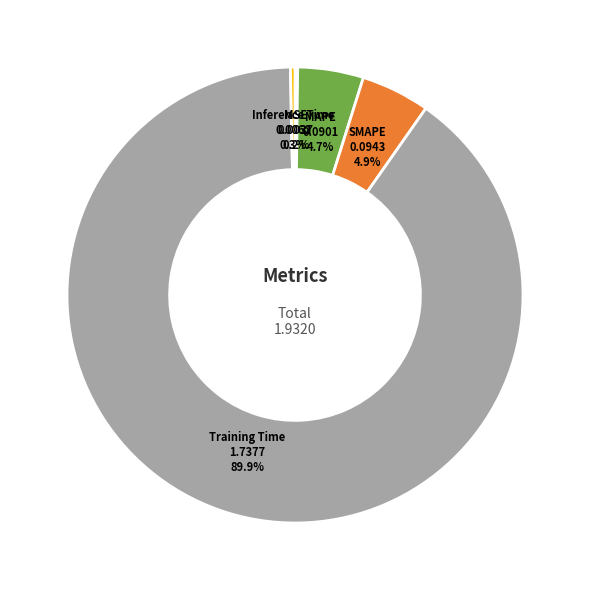

Is there any slice that represents more than half of the pie?

Yes